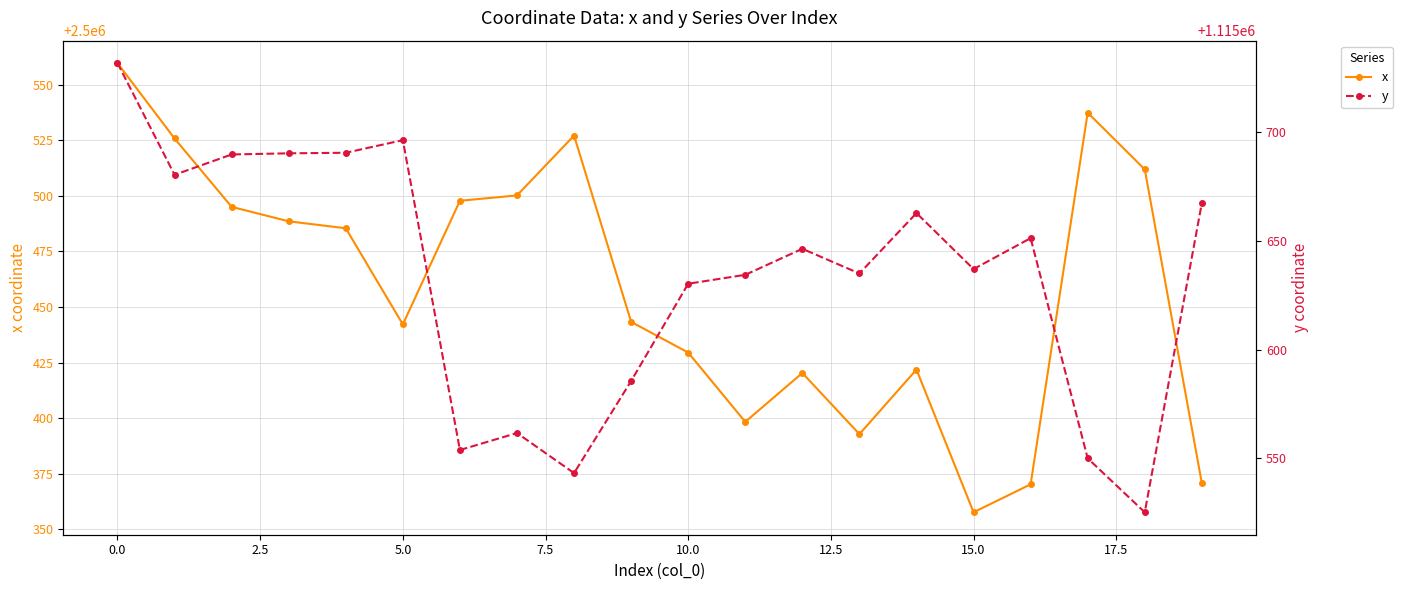

What is the maximum value for x?

2500559.7